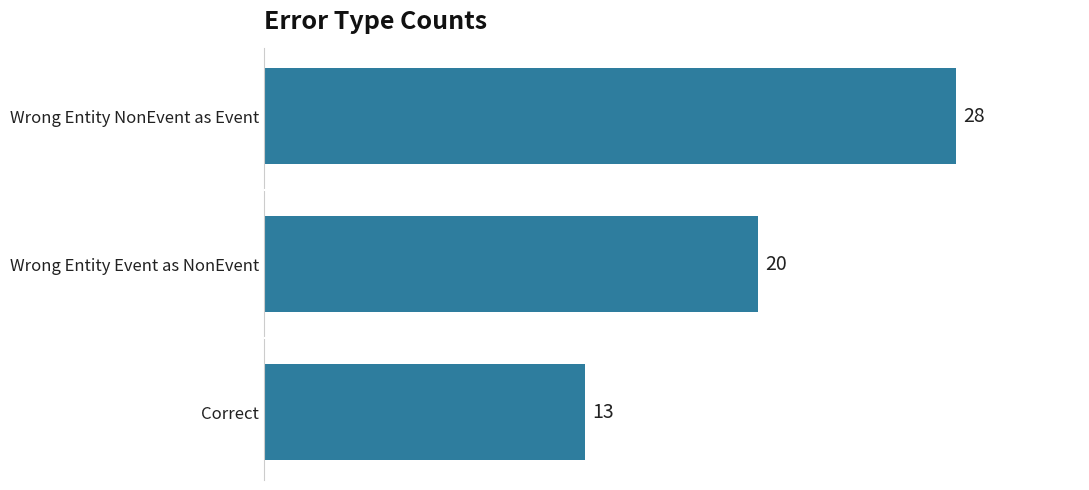

Which has a higher value, Wrong Entity NonEvent as Event or Correct?

Wrong Entity NonEvent as Event